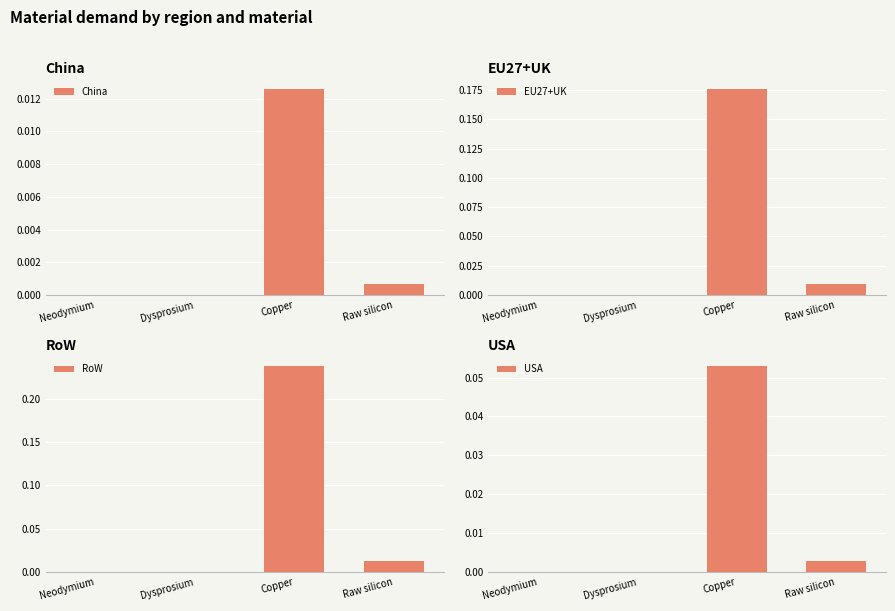

Rank the series by their average value, from lowest to highest.

China, USA, EU27+UK, RoW